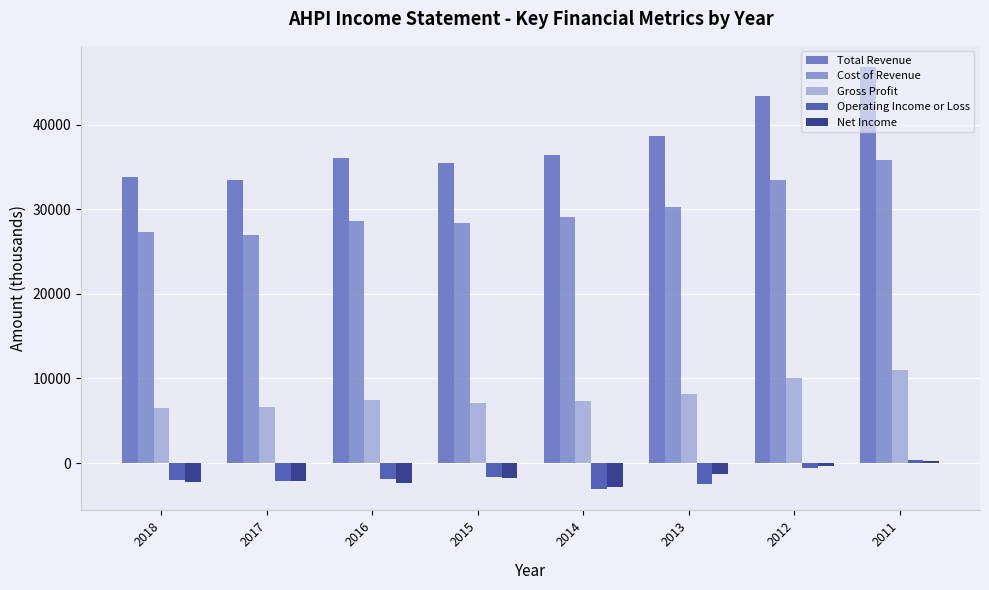

Does the chart contain stacked bars?

No